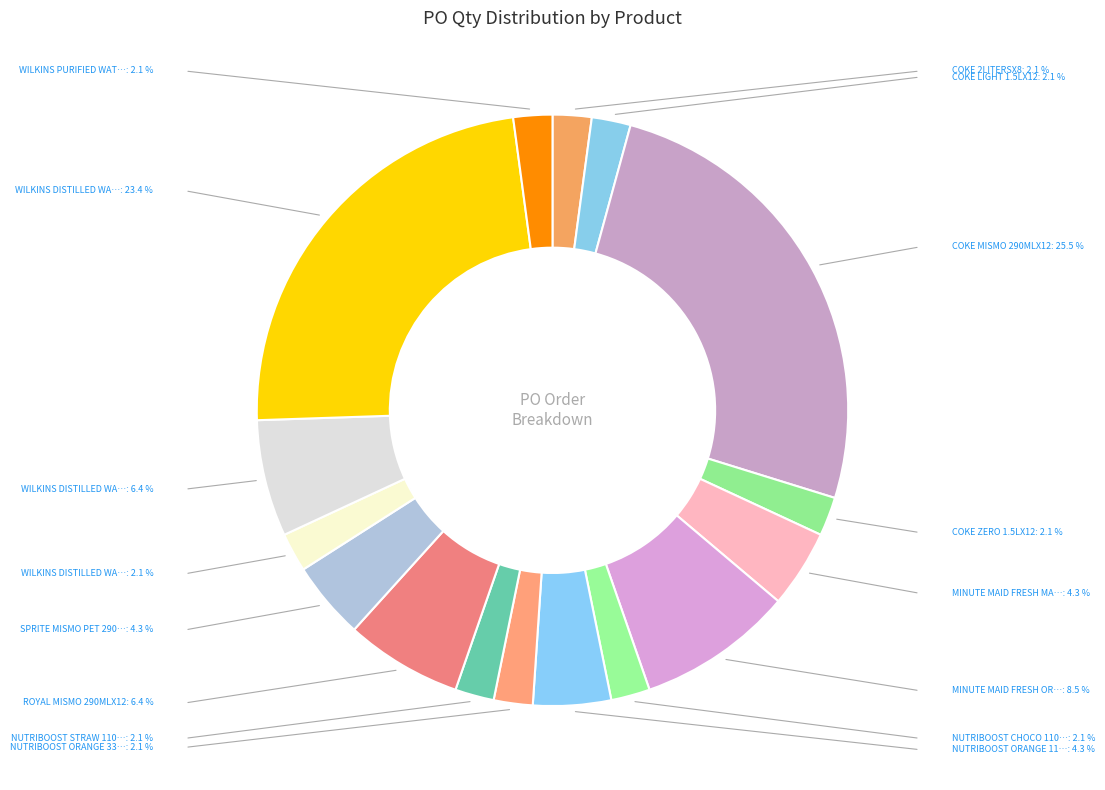

How many slices are in this pie chart?

16